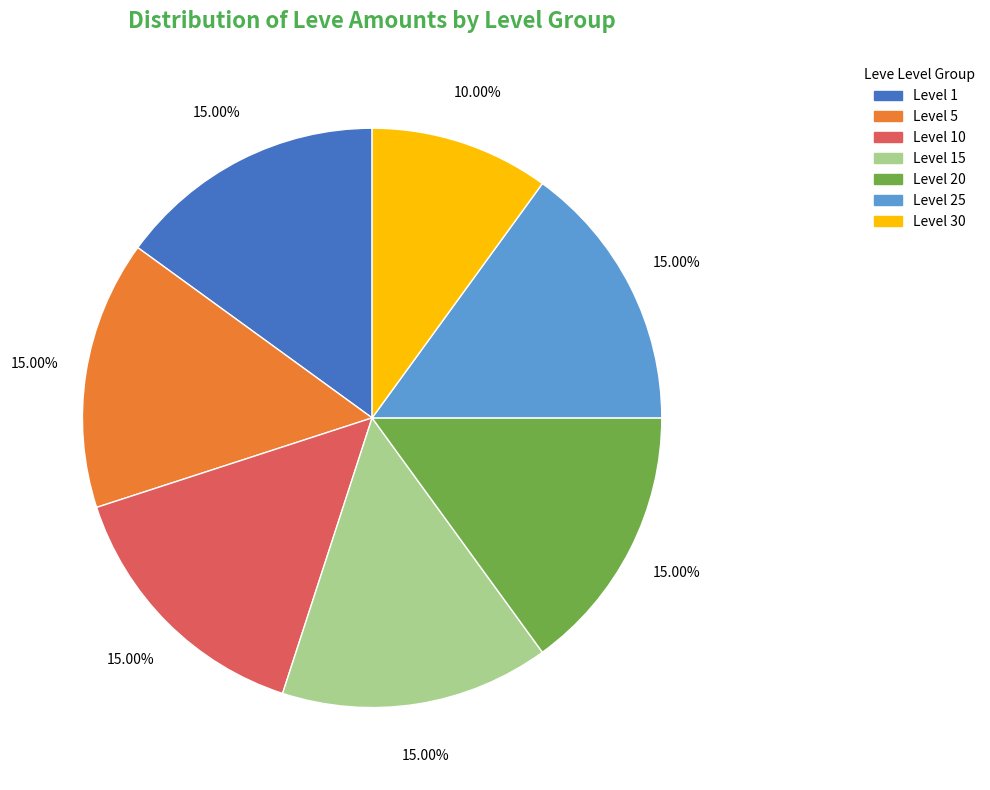

What is the smallest slice in the pie chart?

Level 30